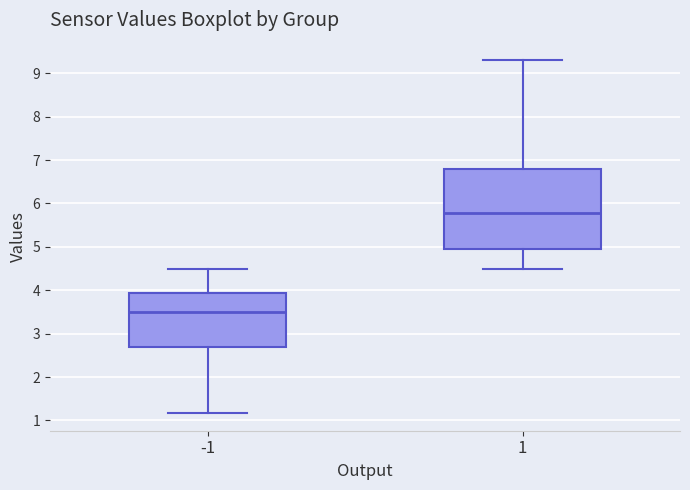

Reading left to right, read every box against the y-axis: the position of its median line, the range the box covers, and the ends of its whiskers. The values are not printed on the chart, so give them approximately, as read against the axis.

-1: median 3.5, box 2.7 to 3.9, whiskers 1.2 to 4.5
1: median 5.8, box 5.0 to 6.8, whiskers 4.5 to 9.3